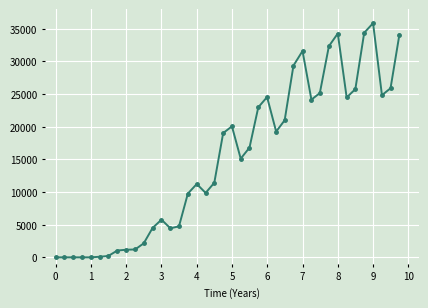

What is the value of the 38th point from the left?

24823.6